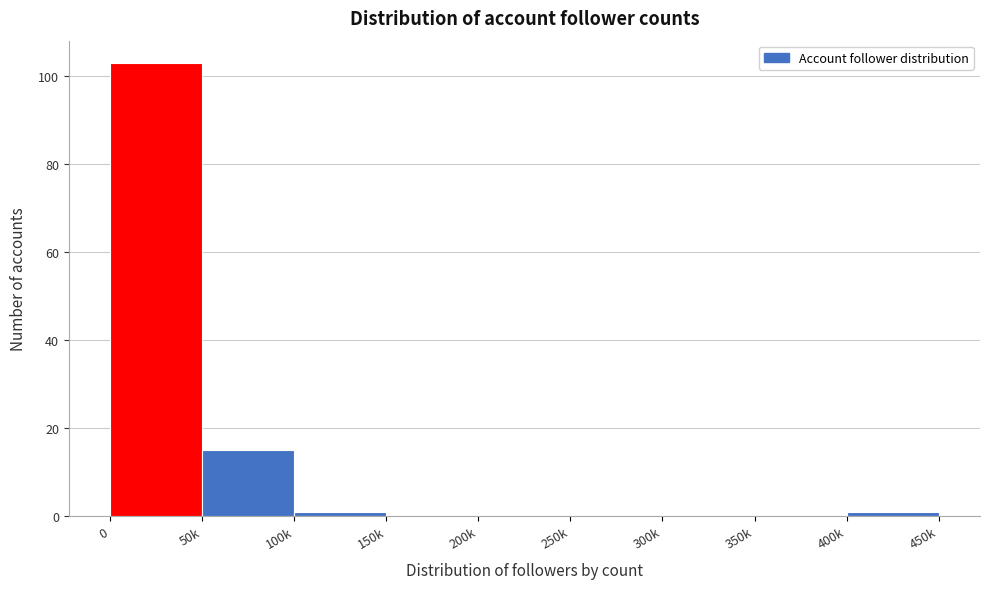

Reading right to left, transcribe all the data shown in this chart.

400k=1	350k=0	300k=0	250k=0	200k=0	150k=0	100k=1	50k=15	0=103